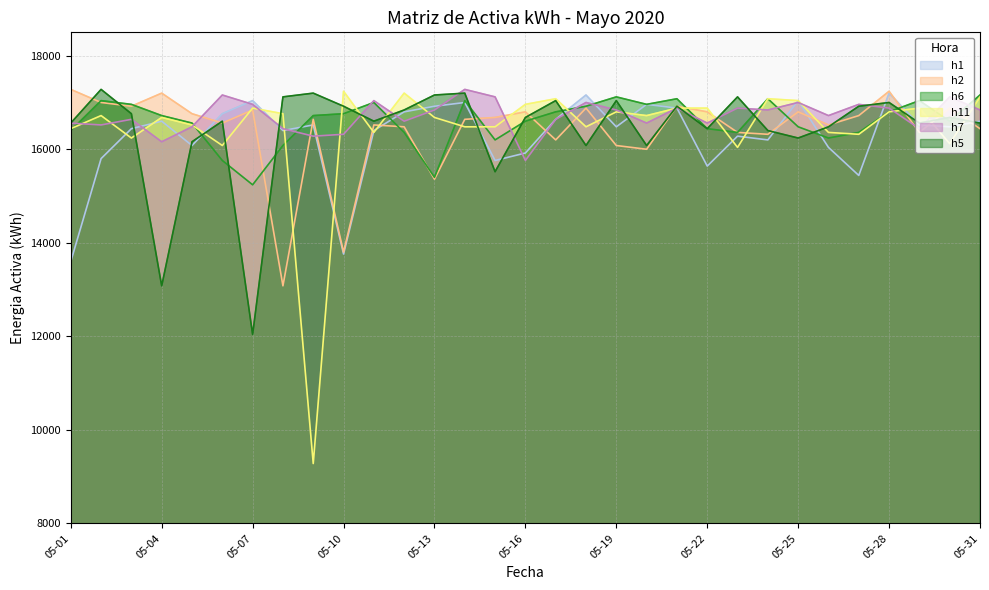

Reading right to left, transcribe all the data shown in this chart.

h1: 16600	16480	16520	17200	15440	16040	17040	16200	16280	15640	16880	16960	16480	17160	16640	15920	15760	17000	16920	16800	16400	13760	16520	16400	17040	16760	16080	16600	16440	15800	13600
h2: 16440	16880	16360	17240	16720	16520	16800	16320	16360	16800	16920	16000	16080	16880	16200	16800	16680	16640	15360	16480	16520	13800	16640	13080	16840	16560	16760	17200	16920	17000	17280
h6: 17160	16600	17040	16800	16360	16240	16480	17080	16360	16440	17080	16960	17120	16920	16800	16600	16200	17040	15400	16360	17000	16760	16720	16080	15240	15760	16560	16720	16960	17040	16400
h11: 17120	16120	16880	16800	16320	16360	17040	17080	16040	16880	16880	16720	16800	16480	17080	16960	16480	16480	16680	17200	16360	17240	9280	16760	16880	16080	16520	16680	16240	16720	16440
h7: 16840	17120	16440	16880	16960	16720	17000	16840	16880	16560	16880	16560	16840	17000	16640	15760	17120	17280	16840	16600	17040	16320	16280	16440	16960	17160	16480	16160	16640	16520	16560
h5: 16560	16680	16560	17000	16920	16480	16240	16400	17120	16440	16920	16080	17040	16080	17040	16680	15520	17200	17160	16840	16600	16920	17200	17120	12040	16600	16160	13080	16760	17280	16560